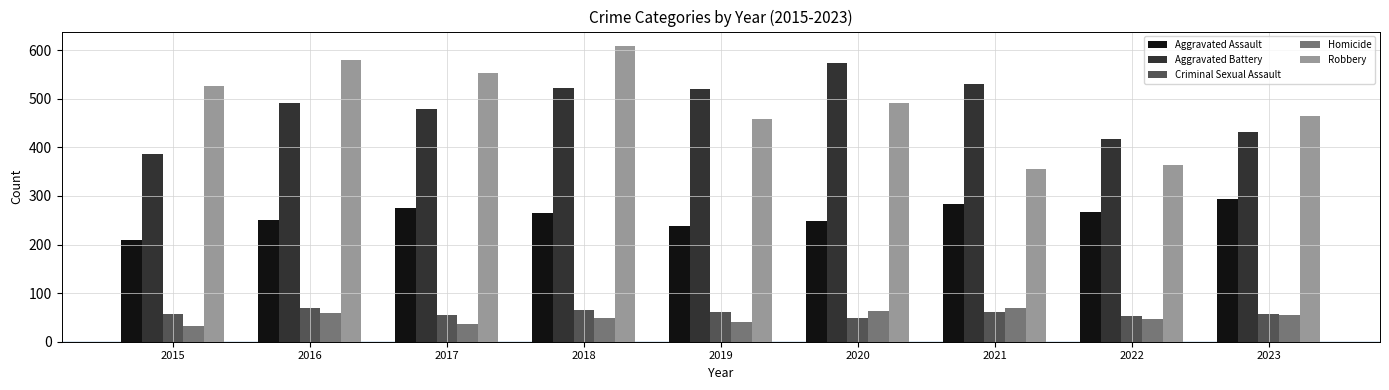

At how many categories does at least one series exceed 151?

9